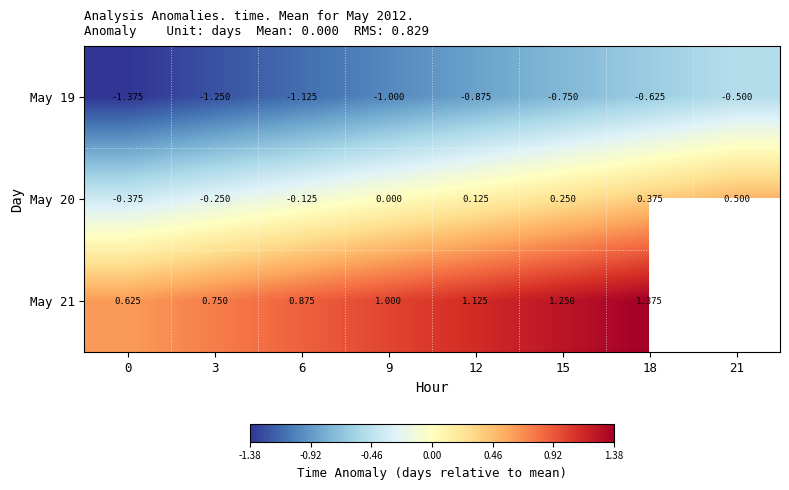

What is the maximum value for May 20?

0.5